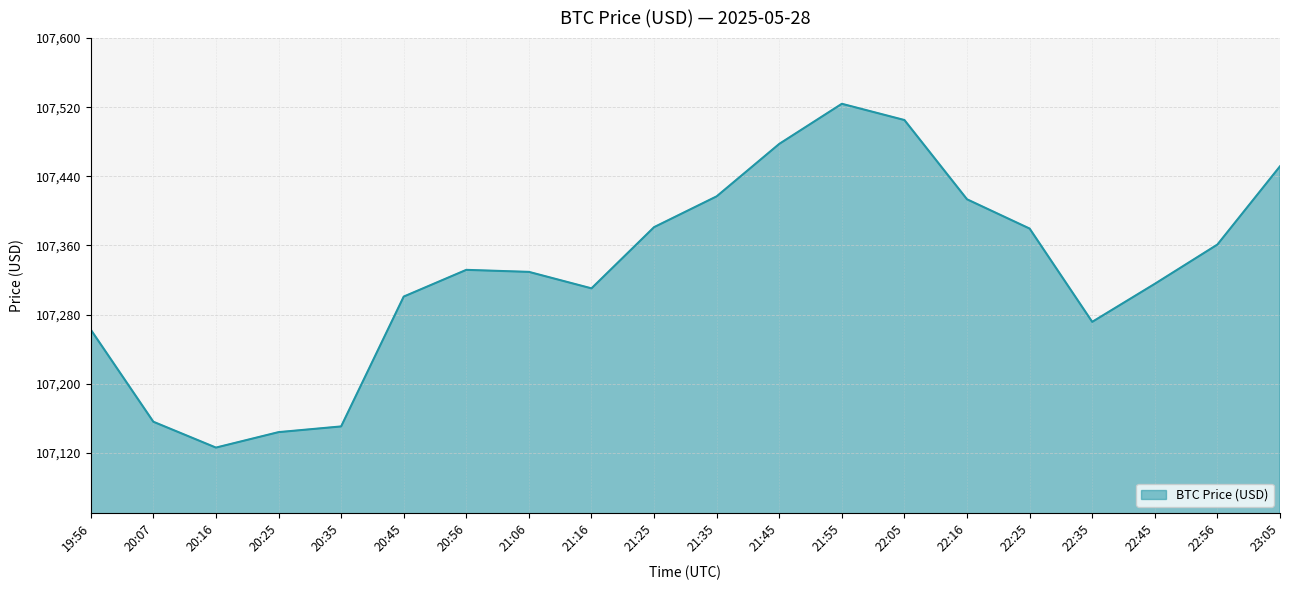

Does the chart display data point markers on the line(s)?

No